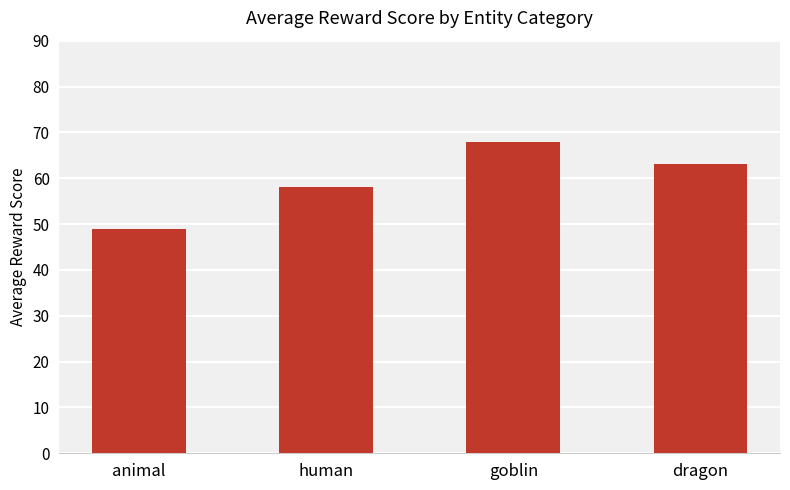

The value at animal is 49. True or false?

True